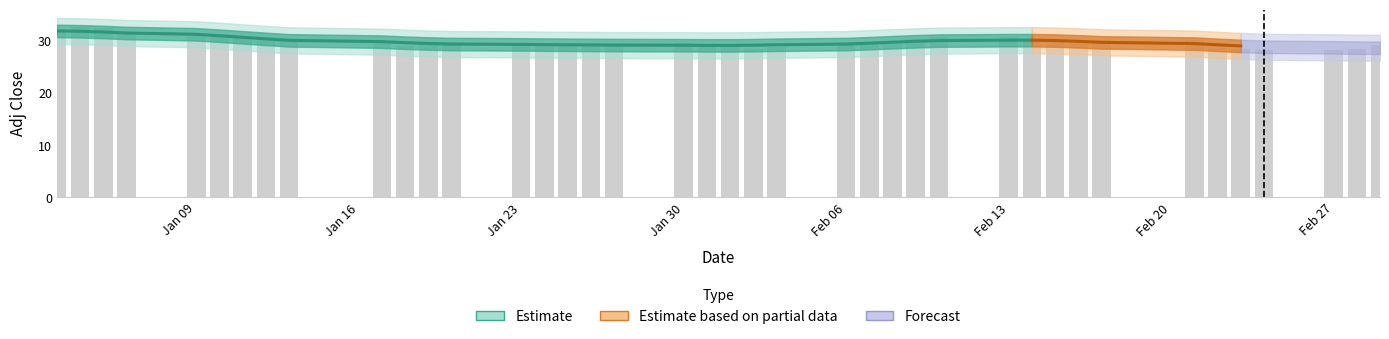

What is the sum of all values?

1191.9